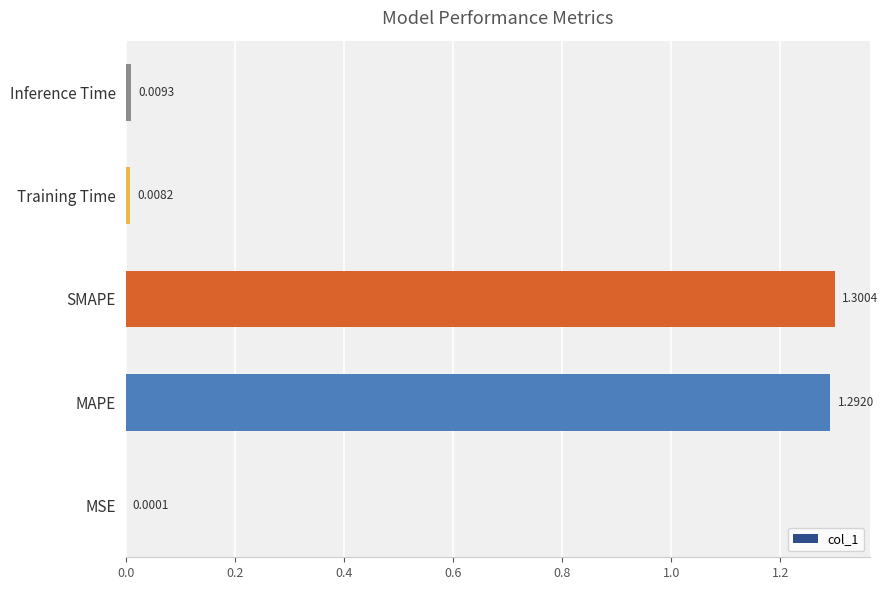

Which category has the highest value across all series?

SMAPE